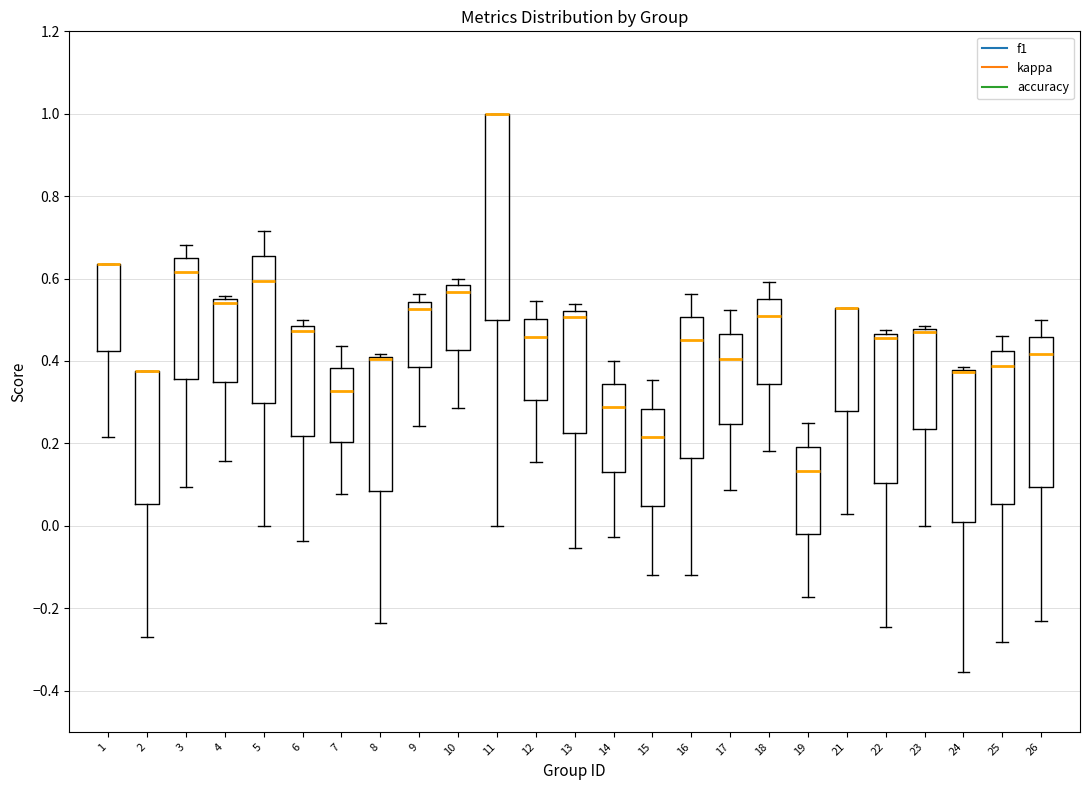

Reading left to right, transcribe this box plot: for each box, give where its median line is, the range the box spans, and where its two whiskers end, as read against the y-axis. The values are not printed on the chart, so give them approximately, as read against the axis.

1: median 0.64 (drawn on the box's upper edge), box 0.42 to 0.64, whiskers 0.22 to 0.64
2: median 0.38 (drawn on the box's upper edge), box 0.06 to 0.38, whiskers -0.26 to 0.38
3: median 0.62, box 0.36 to 0.64, whiskers 0.10 to 0.68
4: median 0.54, box 0.34 to 0.56, whiskers 0.16 to 0.56 (just above the box's upper edge)
5: median 0.60, box 0.30 to 0.66, whiskers 0.00 to 0.72
6: median 0.48 (just below the box's upper edge), box 0.22 to 0.48, whiskers -0.04 to 0.50
7: median 0.32, box 0.20 to 0.38, whiskers 0.08 to 0.44
8: median 0.40 (drawn on the box's upper edge), box 0.08 to 0.42, whiskers -0.24 to 0.42 (just above the box's upper edge)
9: median 0.52, box 0.38 to 0.54, whiskers 0.24 to 0.56
10: median 0.56, box 0.42 to 0.58, whiskers 0.28 to 0.60
11: median 1.00 (drawn on the box's upper edge), box 0.50 to 1.00, whiskers 0.00 to 1.00
12: median 0.46, box 0.30 to 0.50, whiskers 0.16 to 0.54
13: median 0.50, box 0.22 to 0.52, whiskers -0.06 to 0.54
14: median 0.28, box 0.14 to 0.34, whiskers -0.02 to 0.40
15: median 0.22, box 0.04 to 0.28, whiskers -0.12 to 0.36
16: median 0.46, box 0.16 to 0.50, whiskers -0.12 to 0.56
17: median 0.40, box 0.24 to 0.46, whiskers 0.08 to 0.52
18: median 0.50, box 0.34 to 0.54, whiskers 0.18 to 0.60
19: median 0.14, box -0.02 to 0.20, whiskers -0.18 to 0.26
21: median 0.52 (drawn on the box's upper edge), box 0.28 to 0.52, whiskers 0.02 to 0.52
22: median 0.46 (just below the box's upper edge), box 0.10 to 0.46, whiskers -0.24 to 0.48
23: median 0.48 (drawn on the box's upper edge), box 0.24 to 0.48, whiskers 0.00 to 0.48 (just above the box's upper edge)
24: median 0.38 (drawn on the box's upper edge), box 0.00 to 0.38, whiskers -0.36 to 0.38 (just above the box's upper edge)
25: median 0.38, box 0.06 to 0.42, whiskers -0.28 to 0.46
26: median 0.42, box 0.10 to 0.46, whiskers -0.24 to 0.50